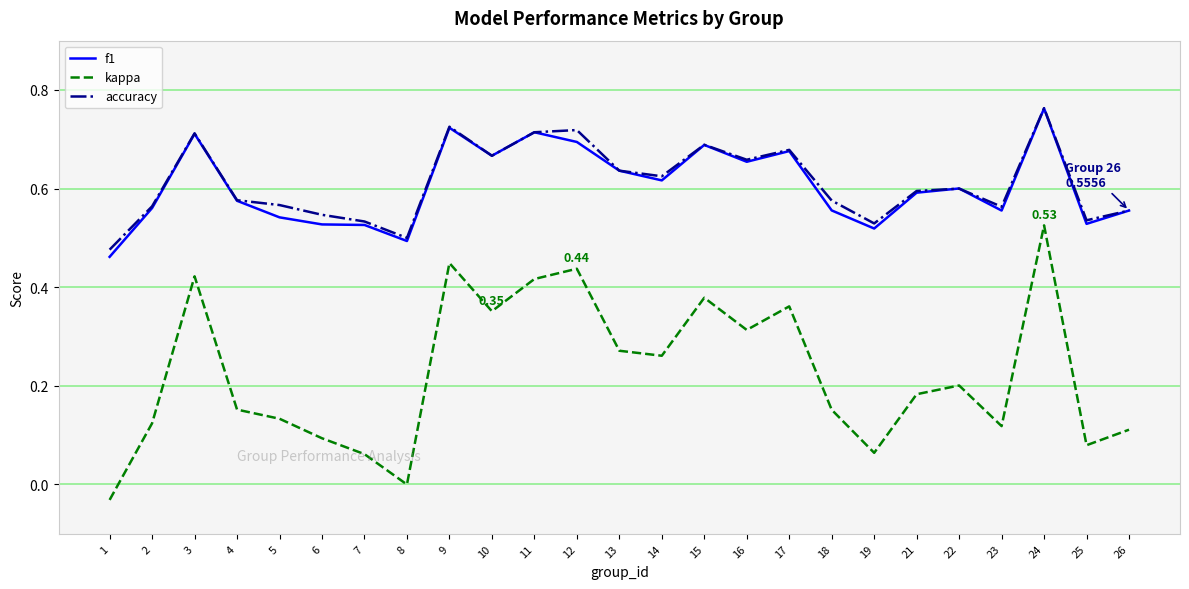

Where is the first local minimum for kappa?

8